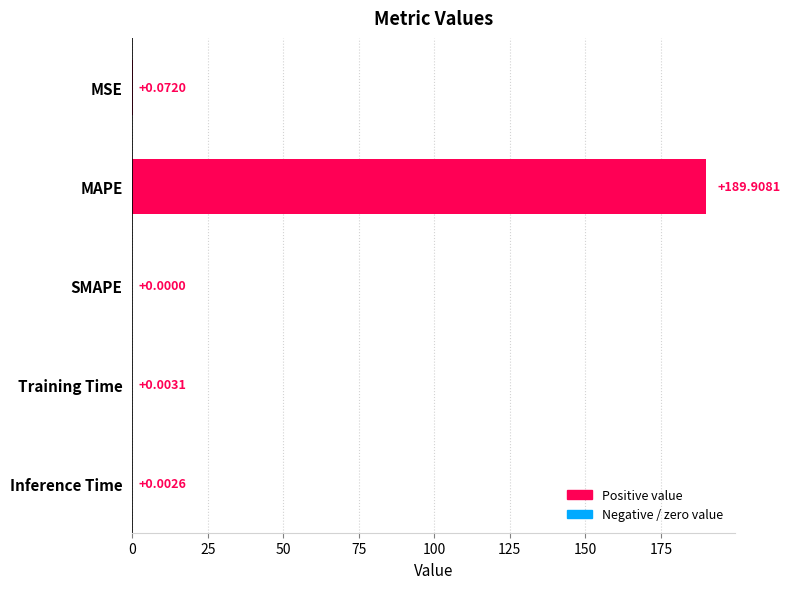

Does the chart contain stacked bars?

No